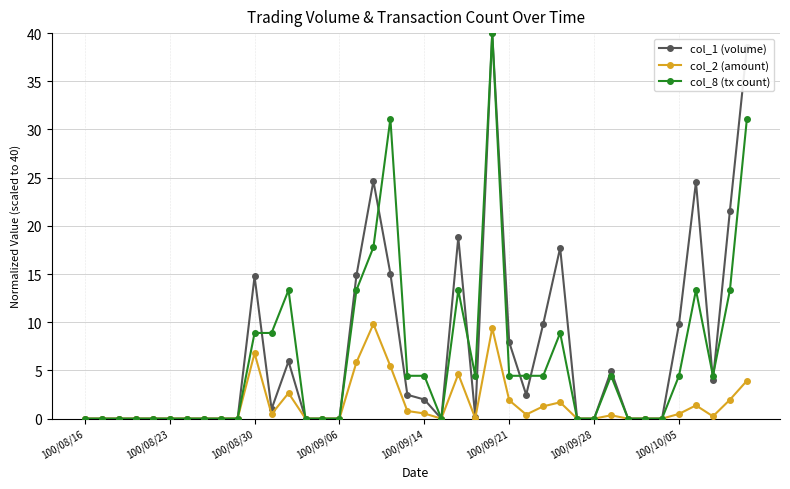

What is the greatest value displayed?

40.0